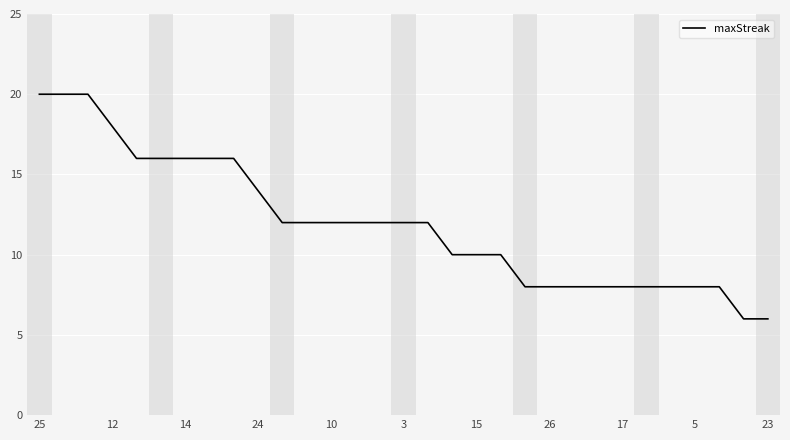

What is the difference between the maximum and minimum values?

14